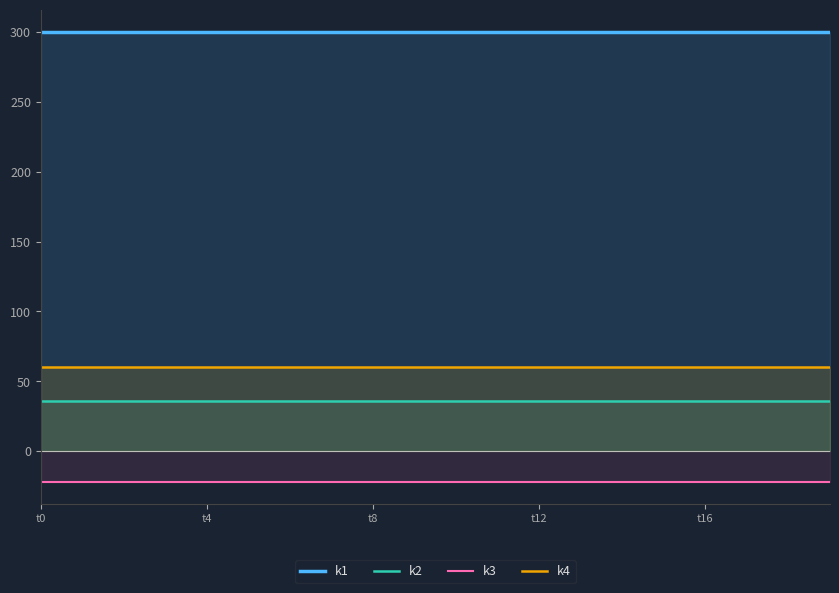

Which series has the largest range (max minus min)?

k1